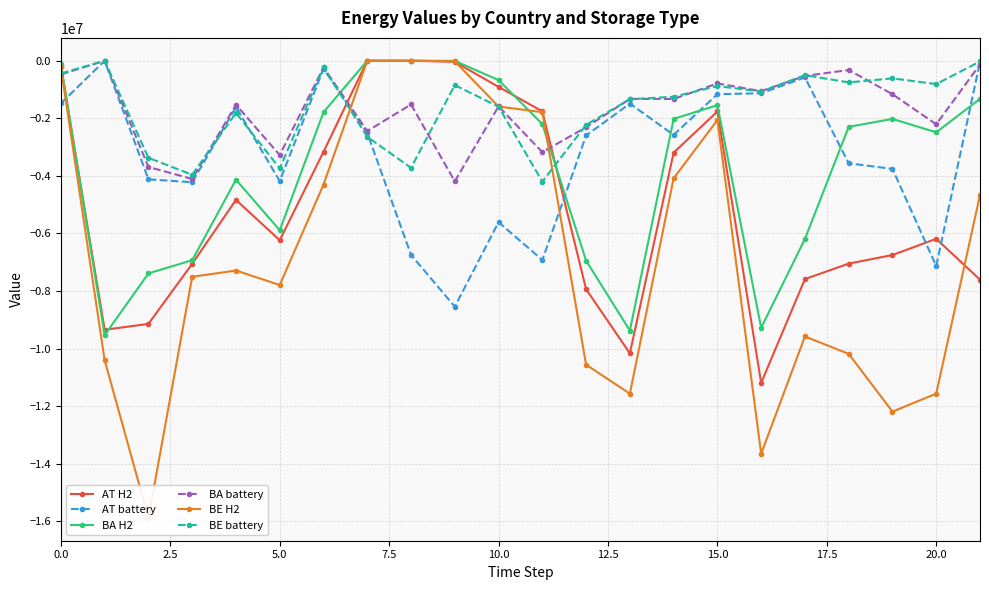

What is the difference between the maximum and minimum values in the AT battery series?

8545473.4